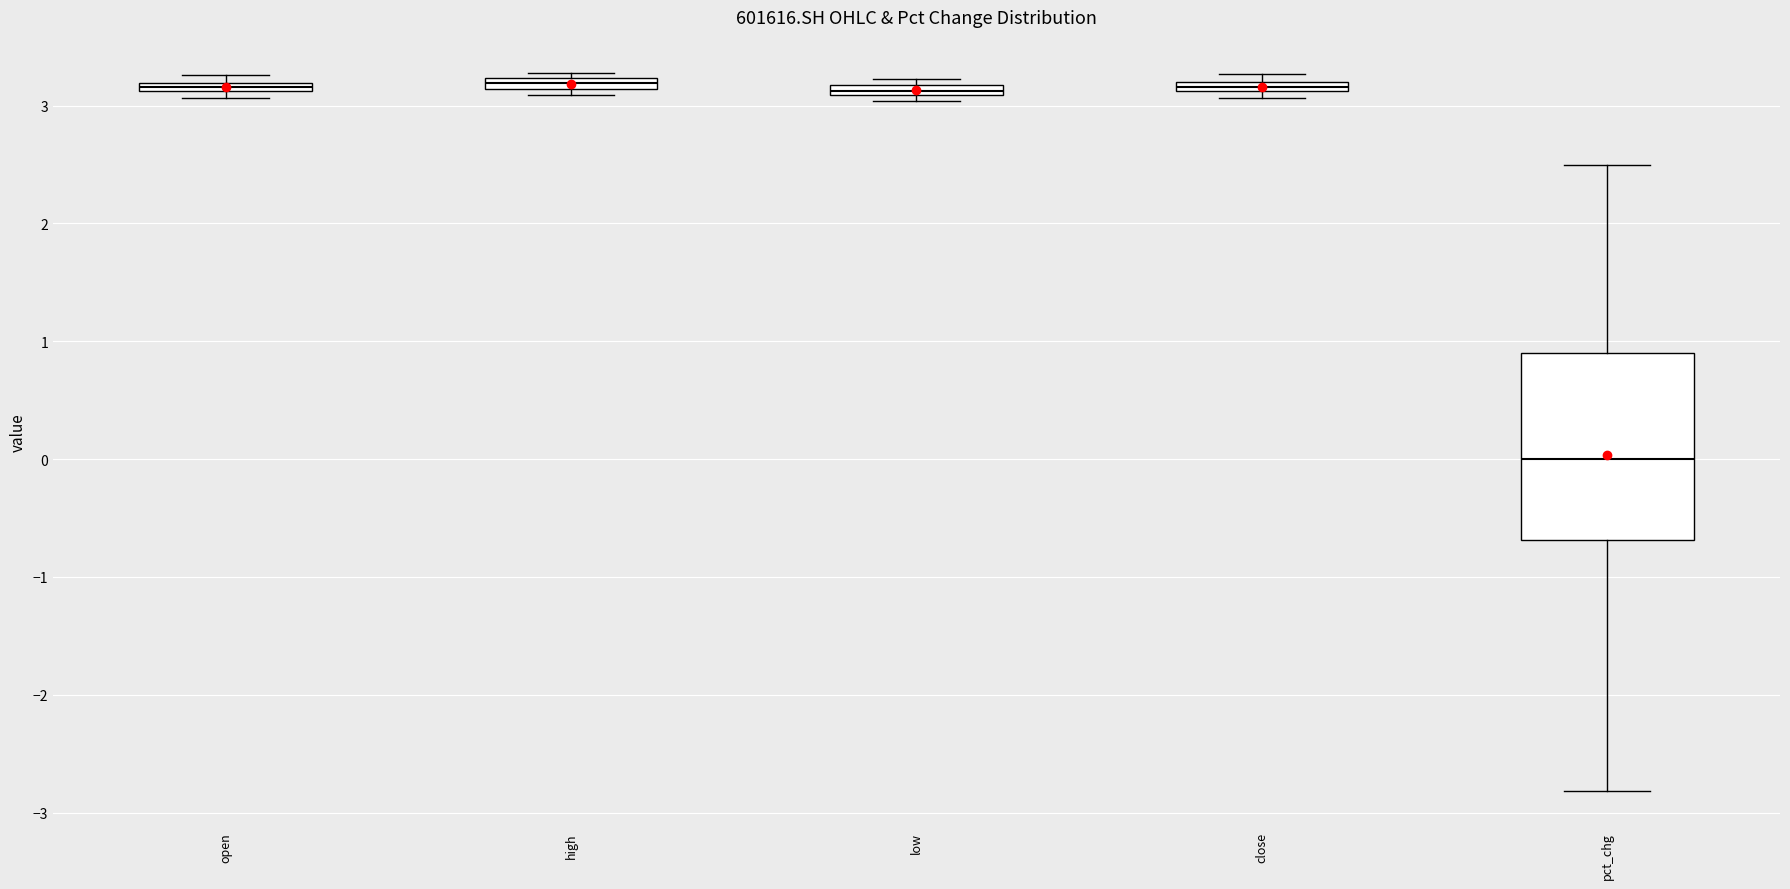

Which box is the tallest, from its lower edge to its upper edge?

pct_chg